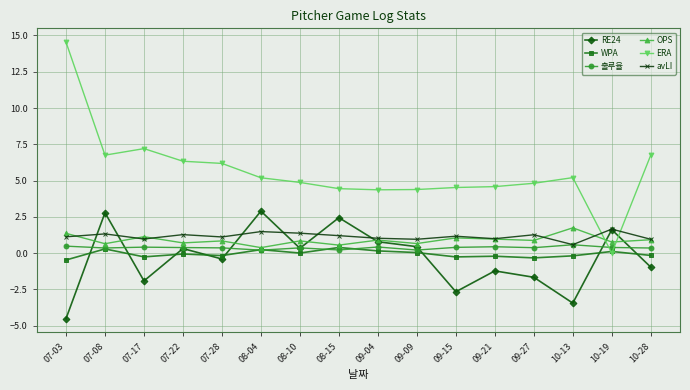

What is the smallest value displayed?

-4.5